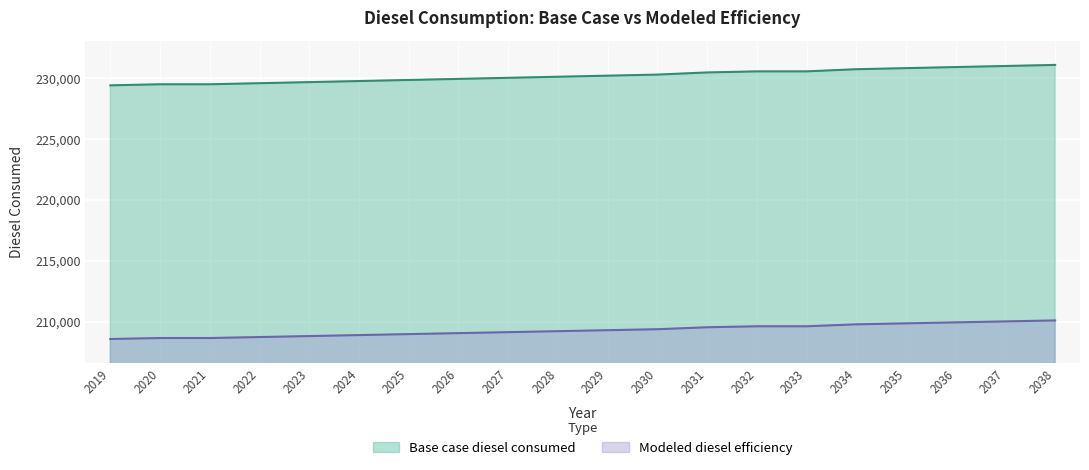

What is the sum of all Modeled diesel efficiency values?

4185622.0